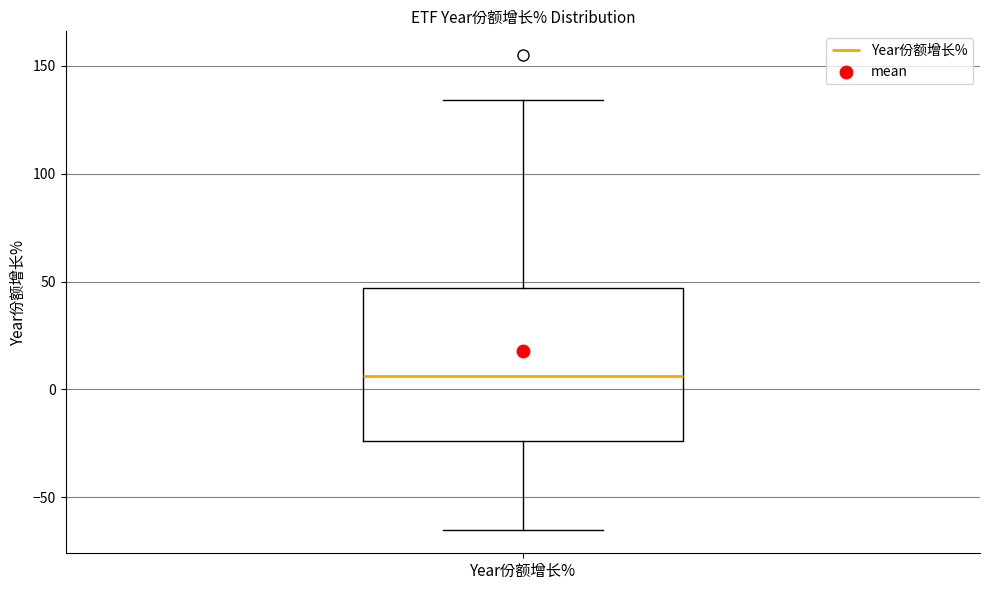

Transcribe this box plot: give where the median line is, the range the box spans, and where the two whiskers end, as read against the y-axis. The values are not printed on the chart, so give them approximately, as read against the axis.

median 5, box -25 to 45, whiskers -65 to 135